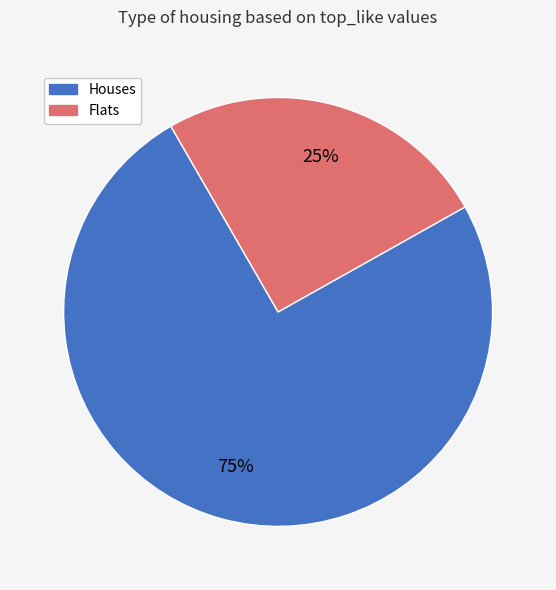

How many slices are in this pie chart?

2